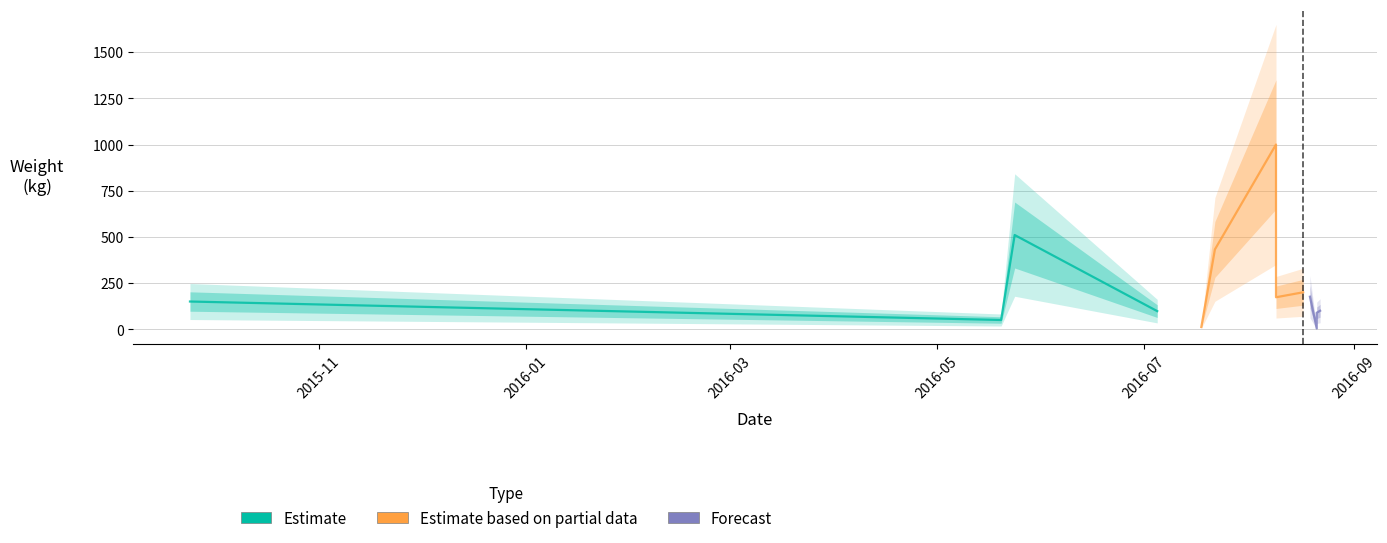

Reading right to left, transcribe all the data shown in this chart.

150	510	176	12	200	100	432	98	50	89	173	1000	4